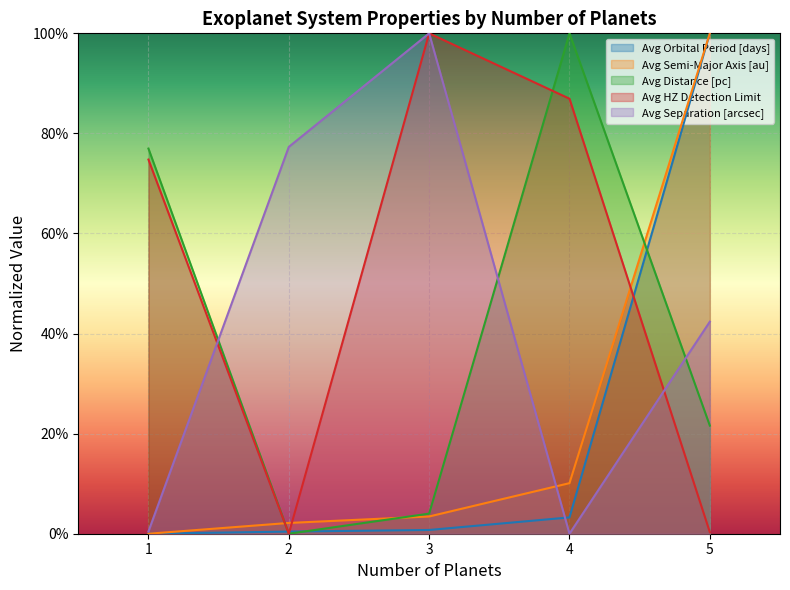

Reading left to right, list all the values displayed in this chart.

Avg Orbital Period [days]: 0.0	0.0	0.0	0.0	1.0
Avg Semi-Major Axis [au]: 0.0	0.0	0.0	0.1	1.0
Avg Distance [pc]: 0.8	0.0	0.0	1.0	0.2
Avg HZ Detection Limit: 0.7	0.0	1.0	0.9	0.0
Avg Separation [arcsec]: 0.0	0.8	1.0	0.0	0.4